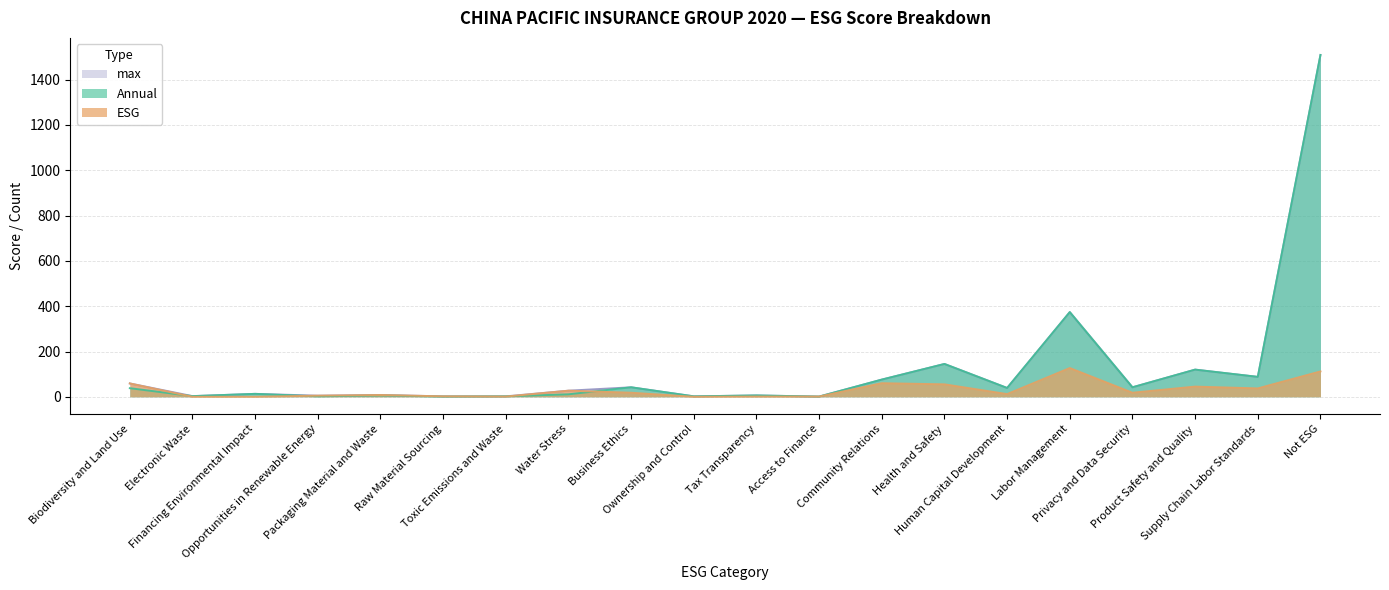

At which label is max closest to 755?

Labor Management